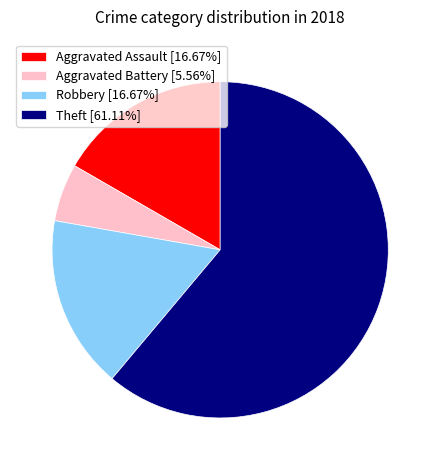

Is the sum of Aggravated Battery [5.56%] and Robbery [16.67%] greater than half?

No